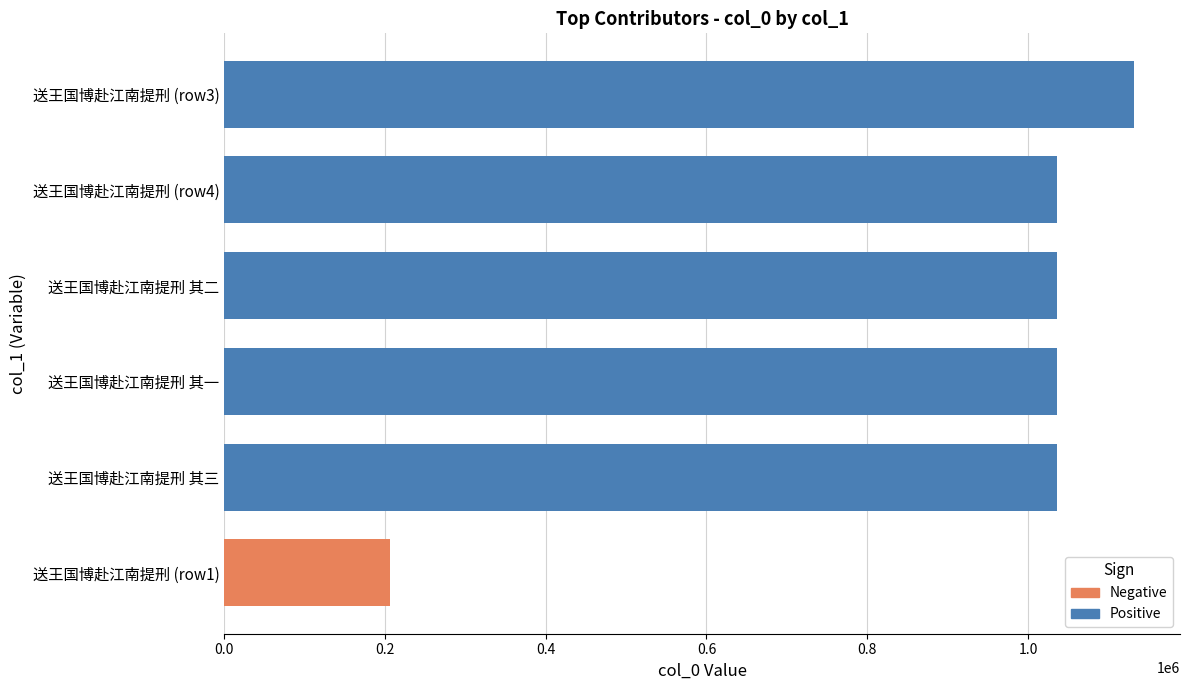

What is the maximum value shown in the chart?

1132428